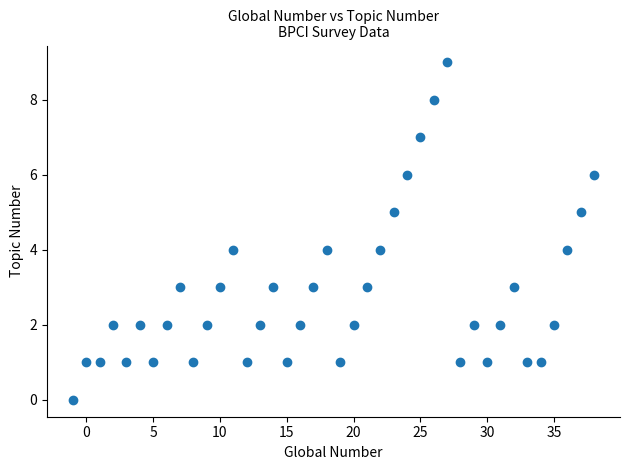

What is the range of X values (max minus min)?

39